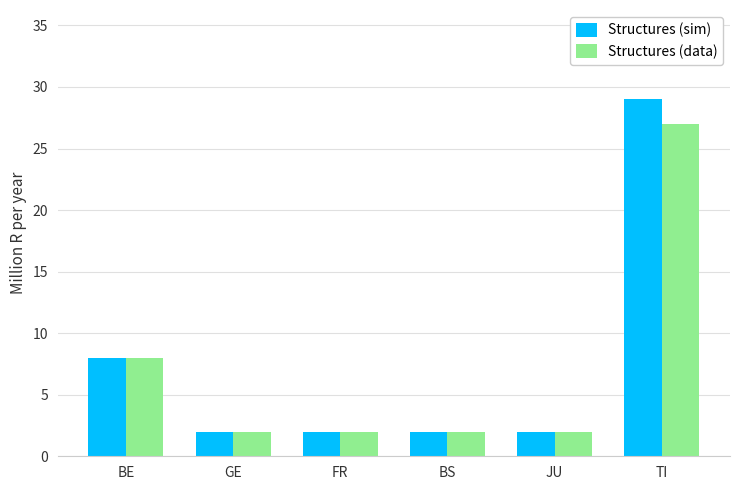

What is the total value across all series at BE?

16